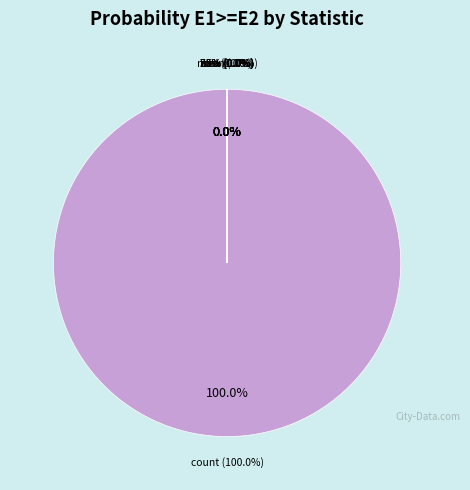

True or false: std accounts for 1% of the total.

False